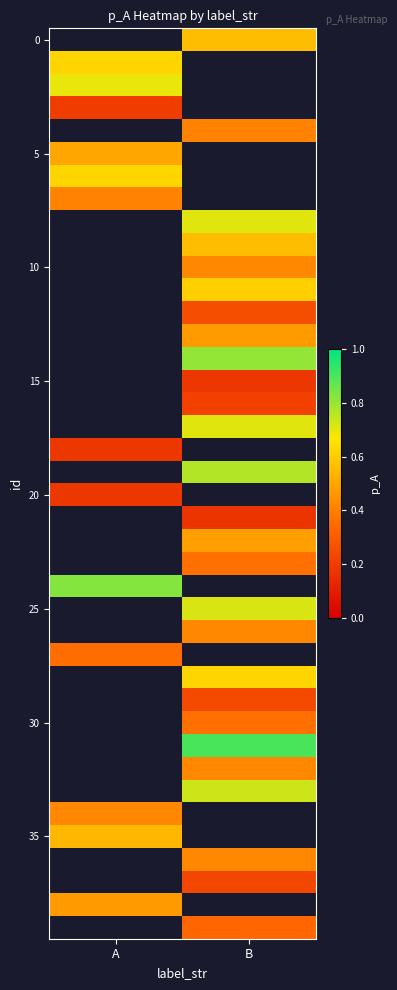

How many series are shown in this chart?

40